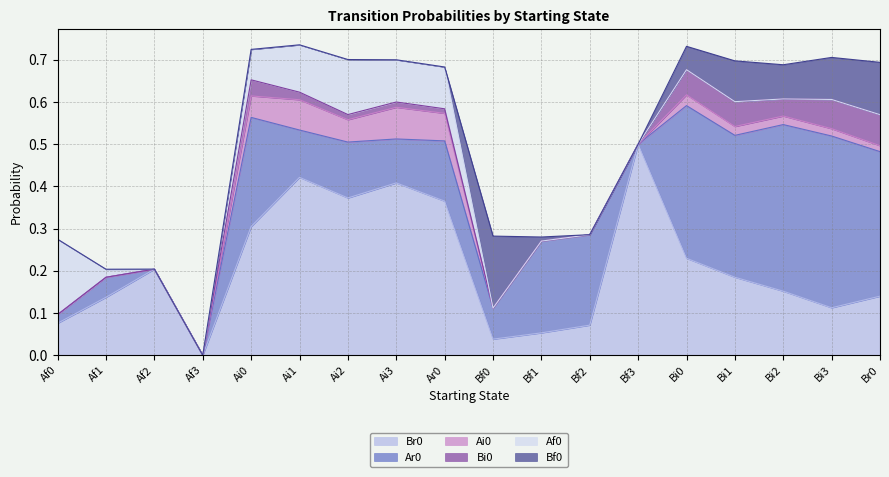

Is the value of Bf0 at Af2 greater than the value of Bi0 at Ai0?

No